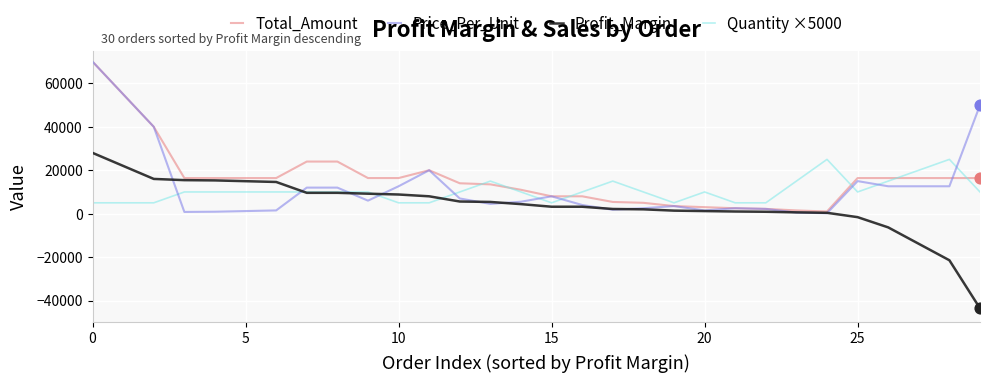

At how many categories does at least one series exceed 69414?

1